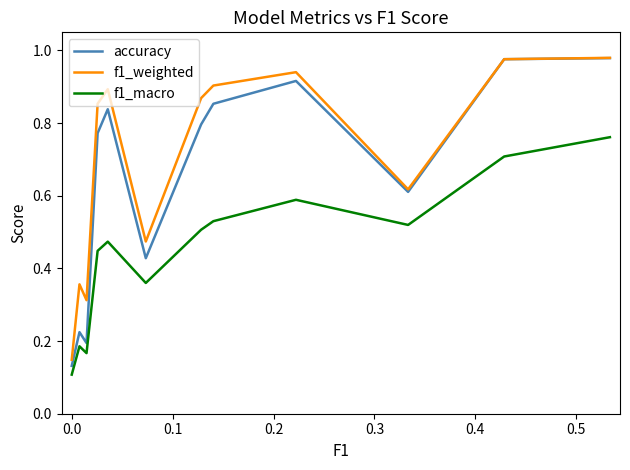

Rank the series at 0.5 from highest to lowest value.

f1_weighted, accuracy, f1_macro